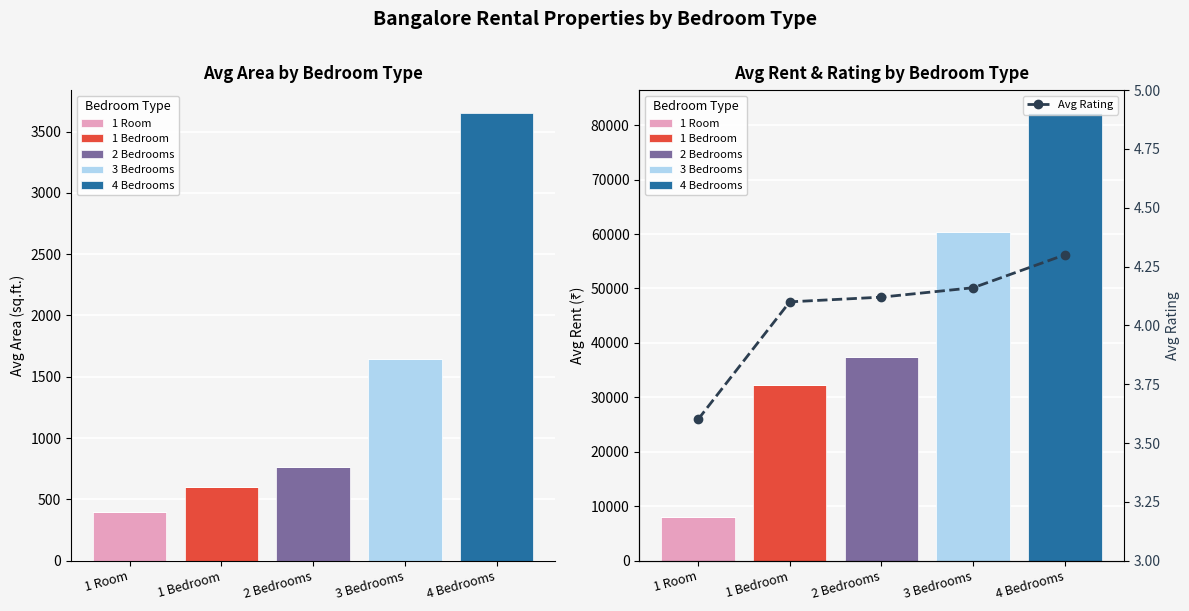

Does the chart contain any negative values?

No